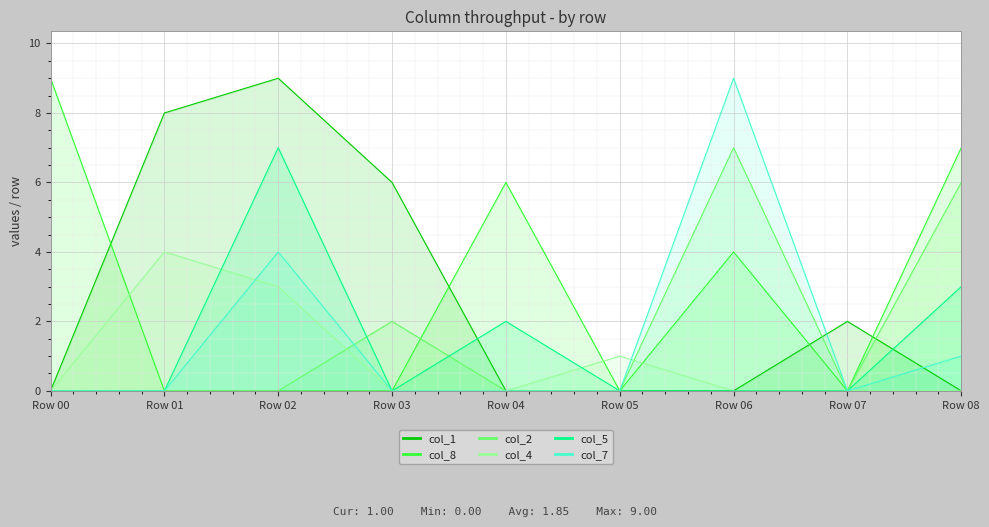

True or false: col_7 has a value of 9 at Row 06.

True